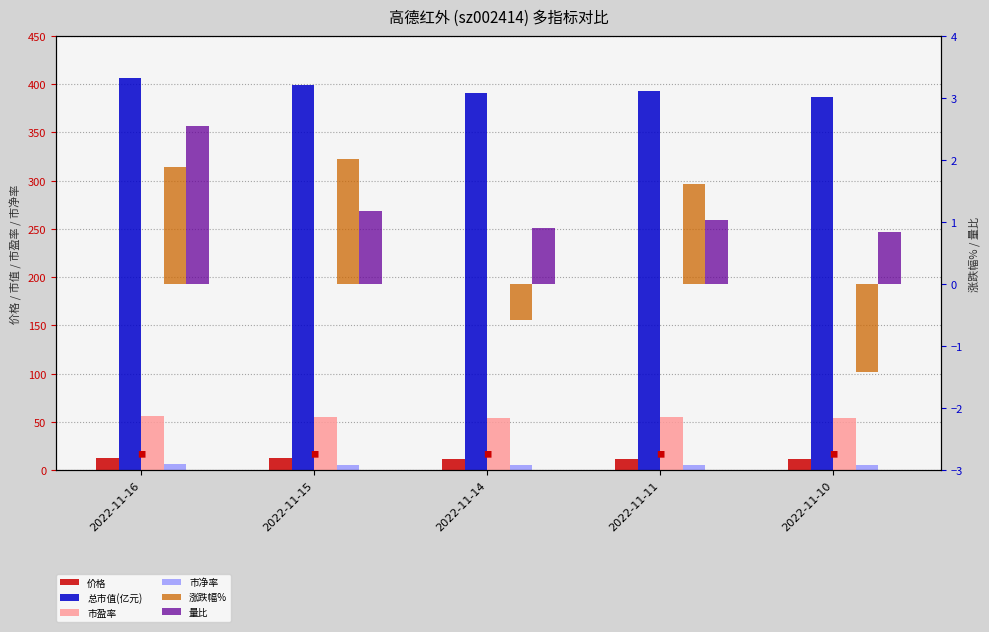

Which series has the widest spread of values?

总市值(亿元)